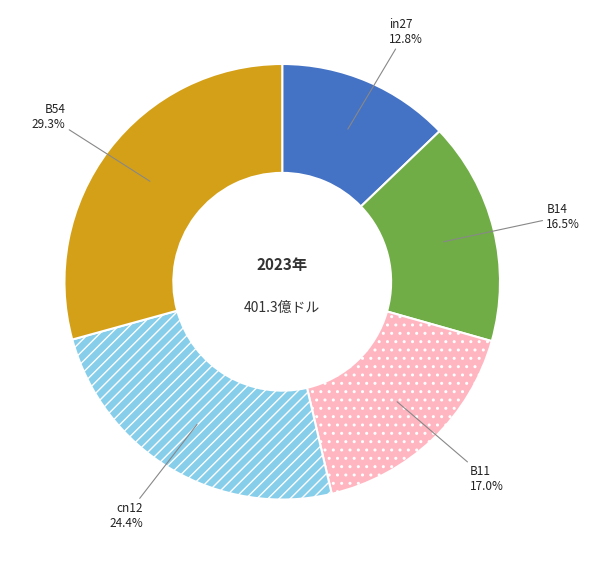

Which has a higher value, cn12 or in27?

cn12